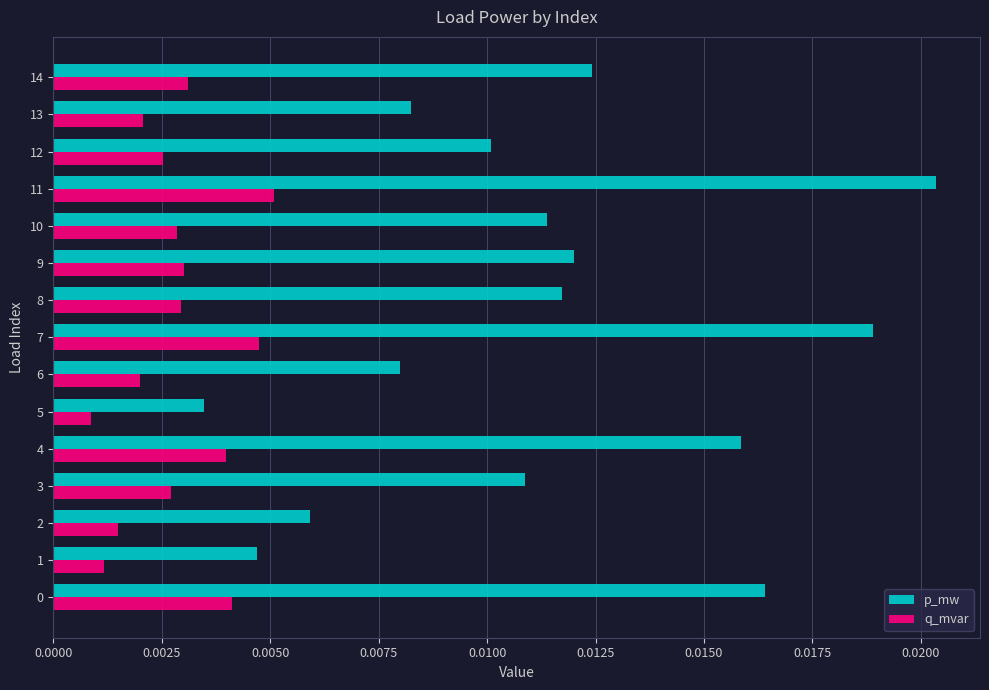

At which category does the chart reach its peak across all series?

11